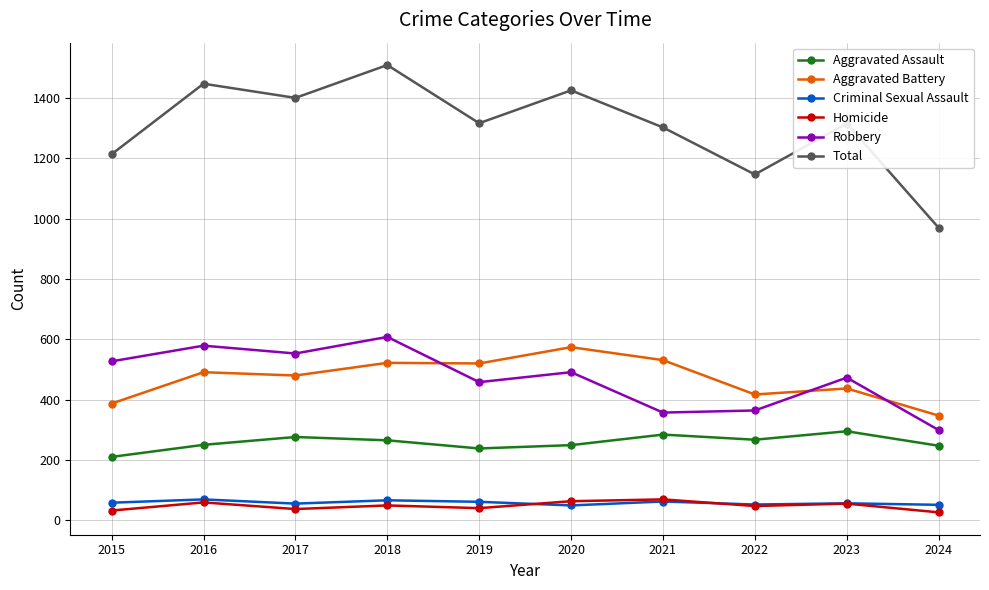

At which label does Total reach its minimum?

2024